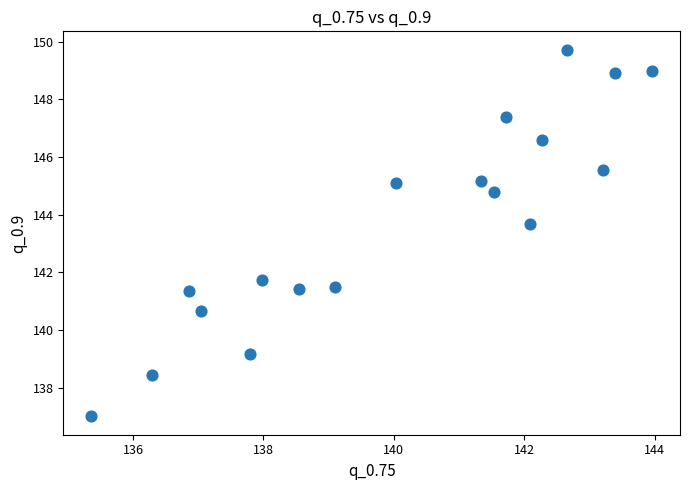

What is the range of X values (max minus min)?

8.6